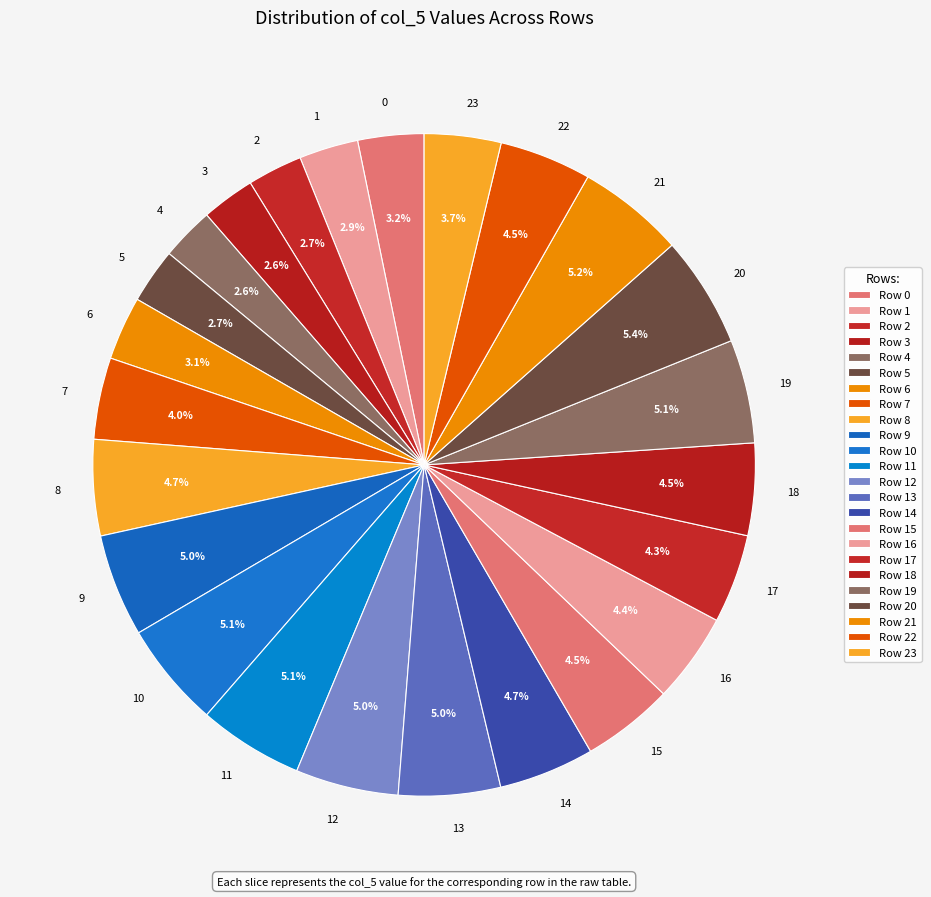

Do 12 and 22 together represent more than half of the pie?

No